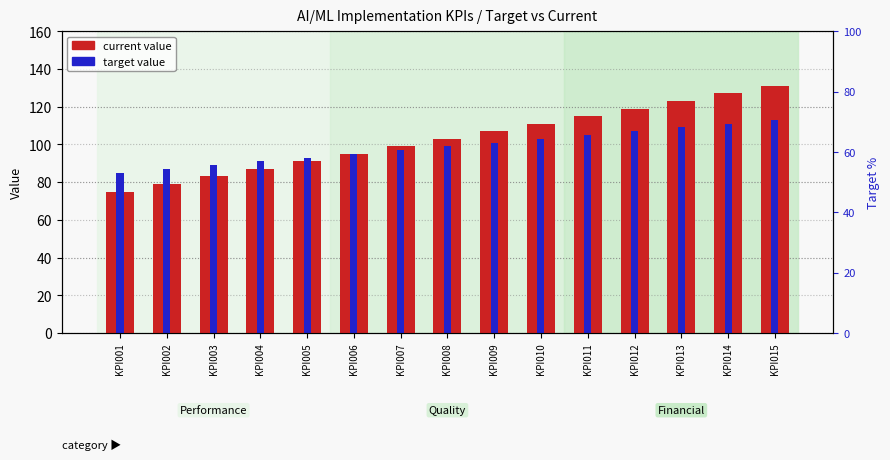

What is the minimum value for current value?

75